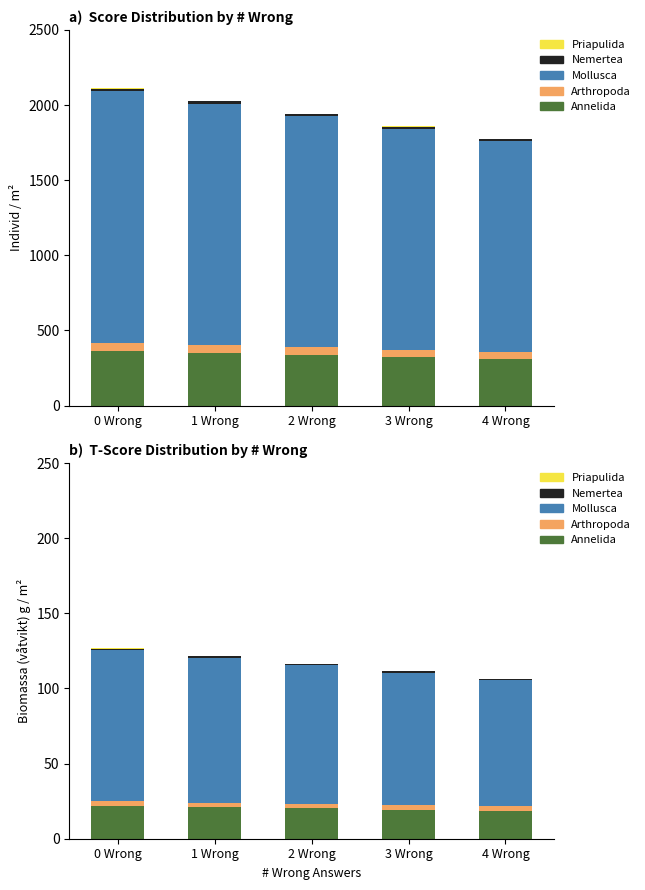

At which label does Annelida first exceed 20?

0 Wrong